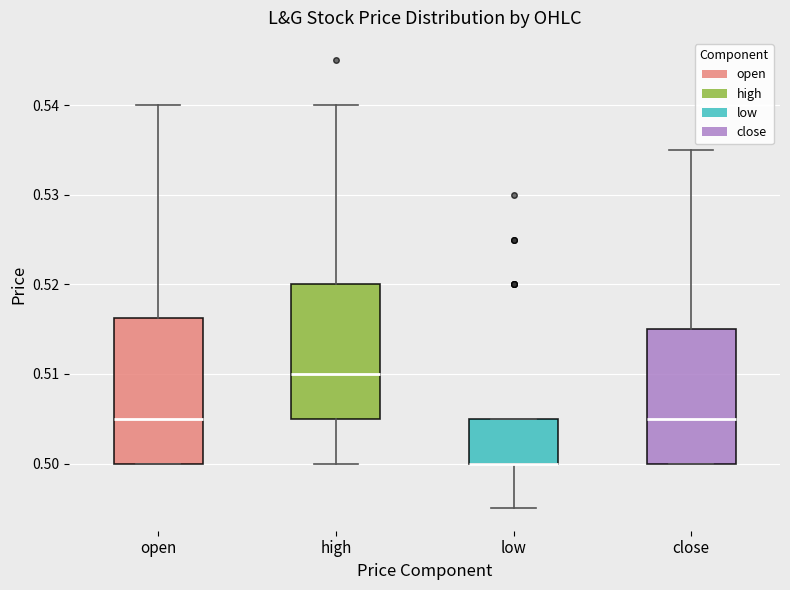

Reading left to right, read every box against the y-axis: the position of its median line, the range the box covers, and the ends of its whiskers. The values are not printed on the chart, so give them approximately, as read against the axis.

open: median 0.505, box 0.500 to 0.516, whiskers 0.500 to 0.540
high: median 0.510, box 0.505 to 0.520, whiskers 0.500 to 0.540
low: median 0.500 (drawn on the box's lower edge), box 0.500 to 0.505, whiskers 0.495 to 0.505
close: median 0.505, box 0.500 to 0.515, whiskers 0.500 to 0.535